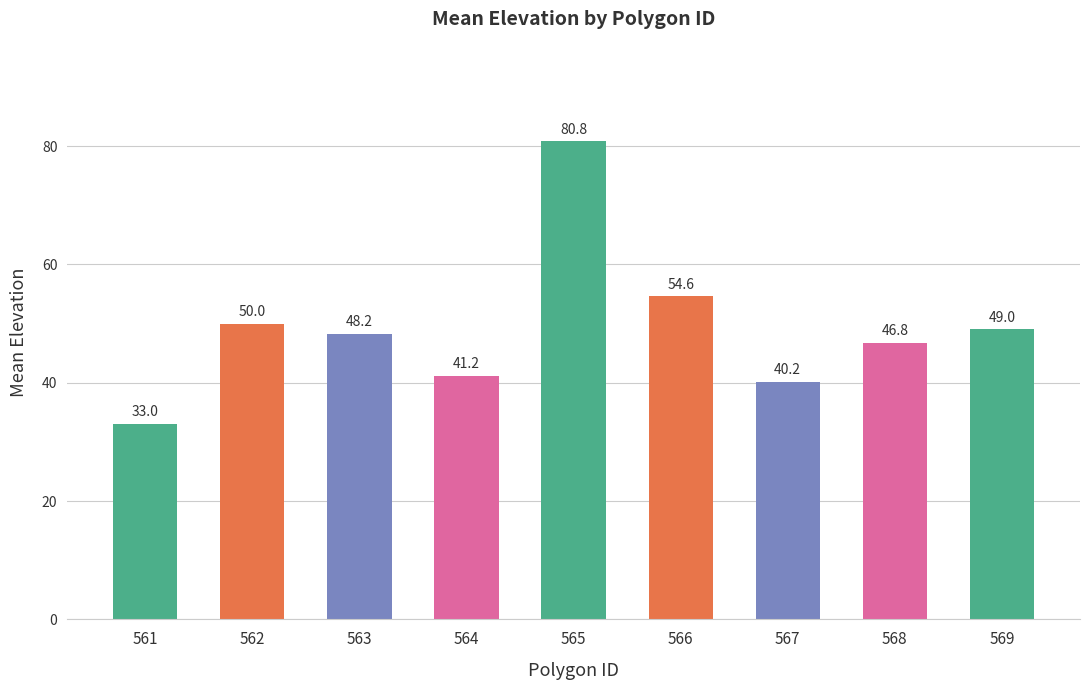

What is the value of the 9th bar from the left?

49.0